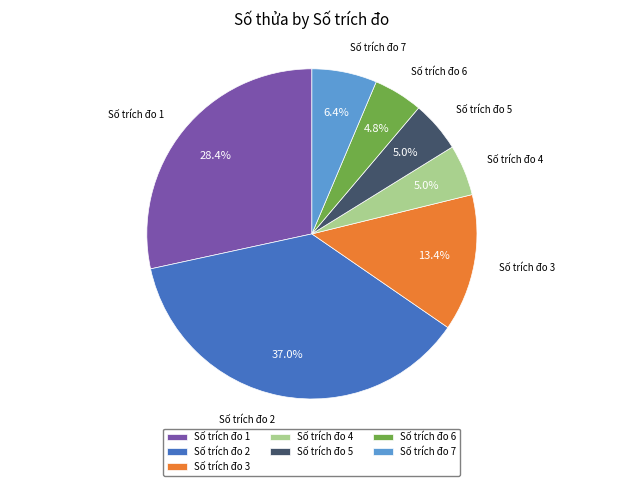

Is Số trích đo 2 the majority of the pie?

No